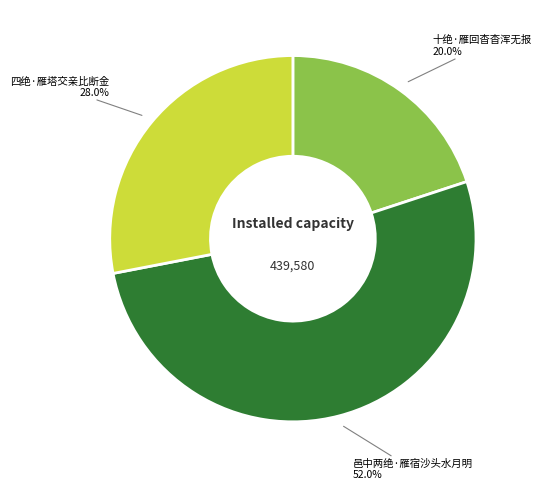

Count the number of slices in the pie.

3